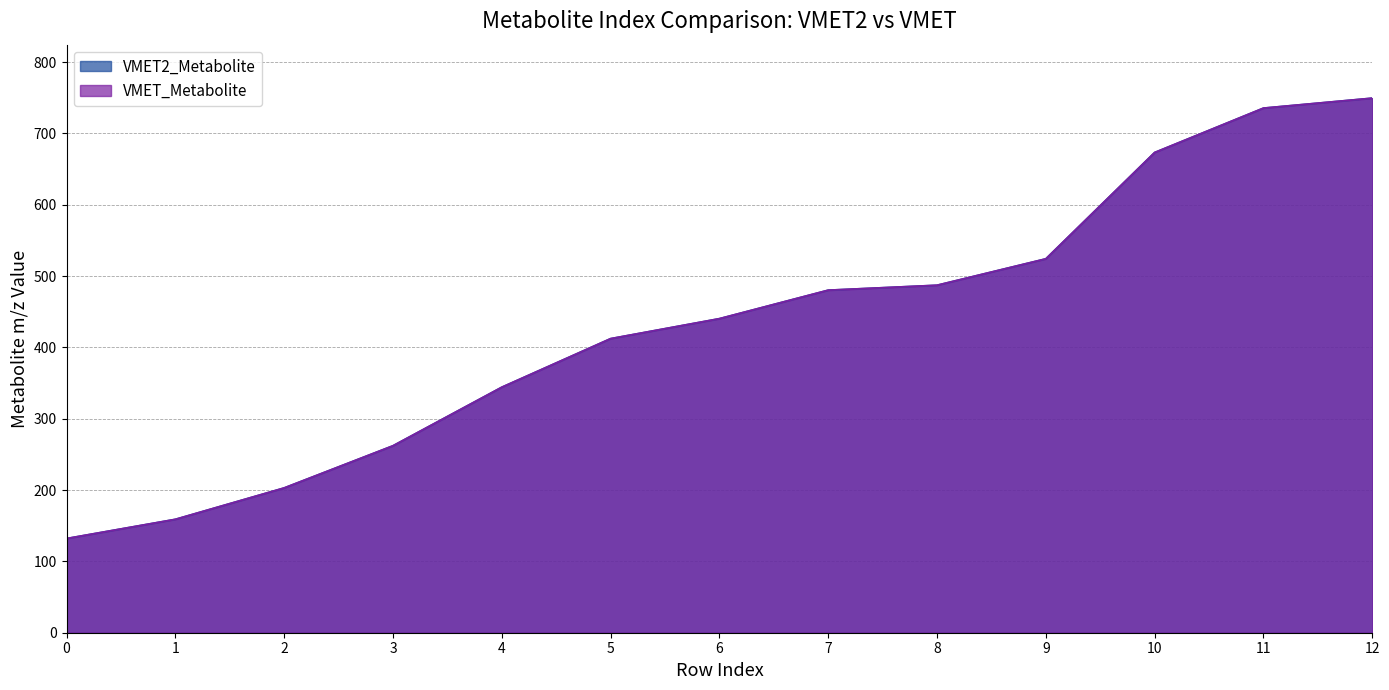

Reading right to left, extract all data points from this chart.

VMET2_Metabolite: 12=749.5	11=735.6	10=673.3	9=524.3	8=487.2	7=480.3	6=440.4	5=412.3	4=344.3	3=262.2	2=203.0	1=159.0	0=132.1
VMET_Metabolite: 12=749.5	11=735.6	10=673.3	9=524.3	8=487.2	7=480.3	6=440.4	5=412.3	4=344.3	3=262.1	2=203.0	1=159.0	0=132.1